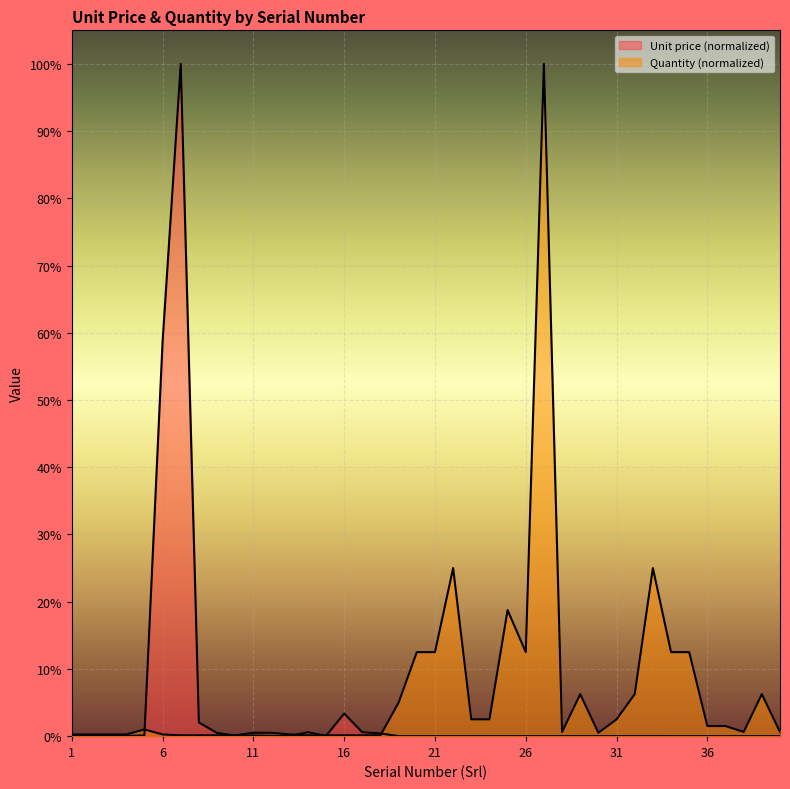

What is the sum of all Quantity values?

2.7